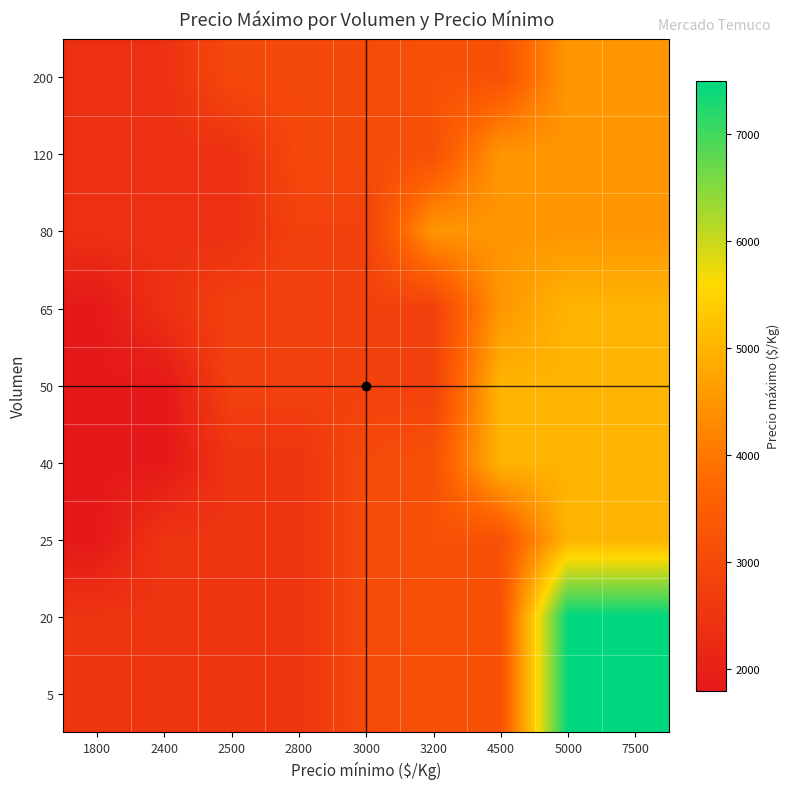

How many categories are shown in the chart?

9